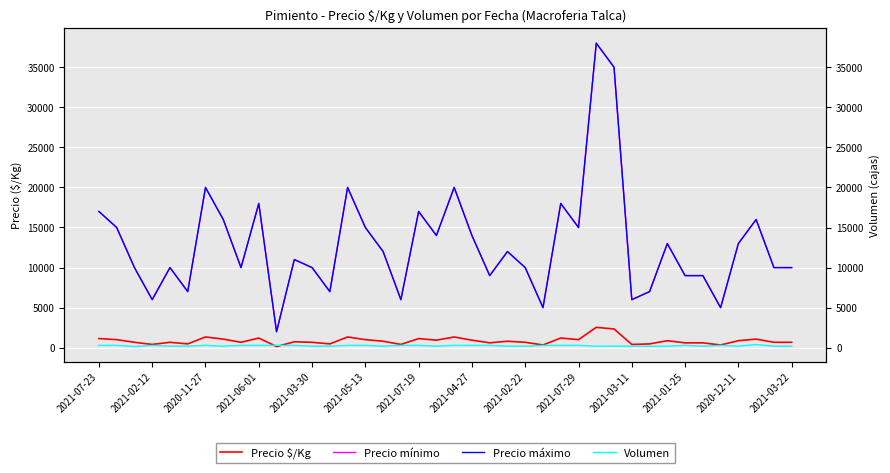

True or false: Precio $/Kg and Precio mínimo cross at least once.

False